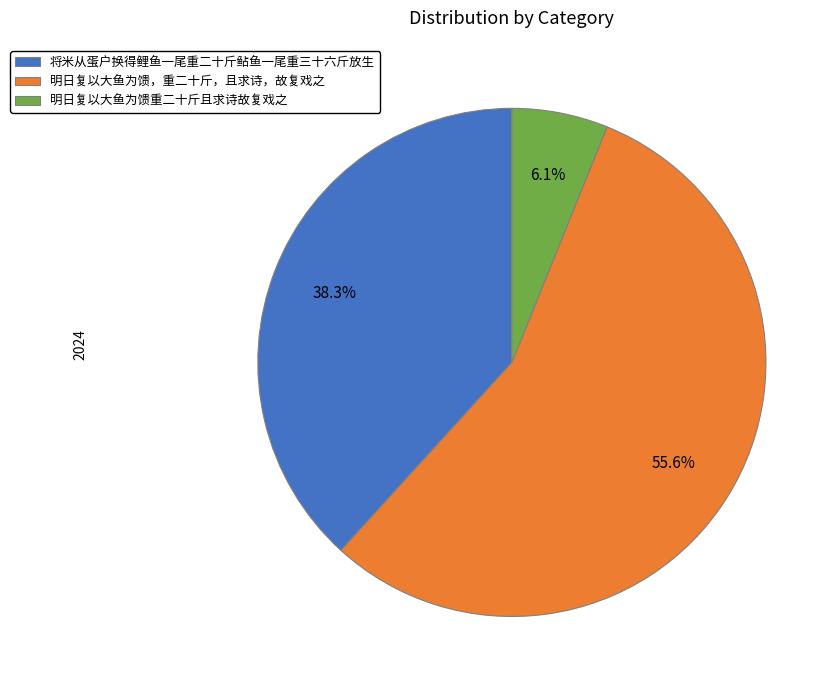

Which category has the smallest portion of the pie?

明日复以大鱼为馈重二十斤且求诗故复戏之